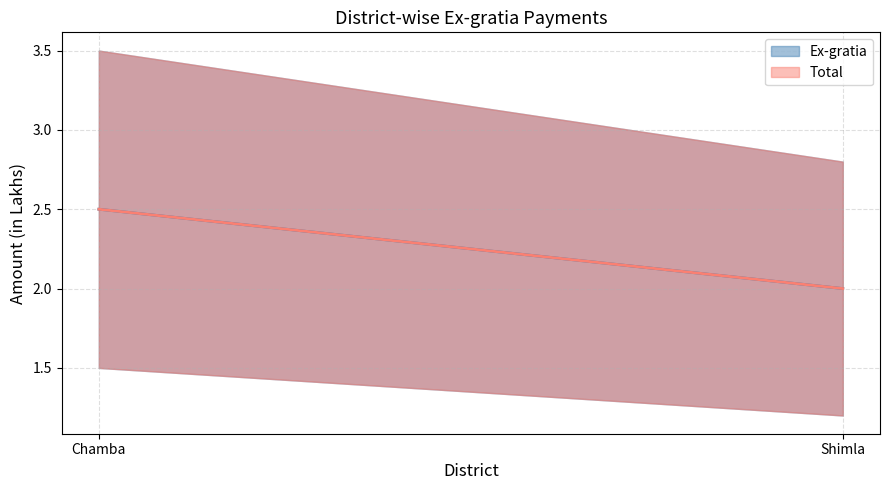

What are all the series names shown in the legend?

Ex-gratia, Total